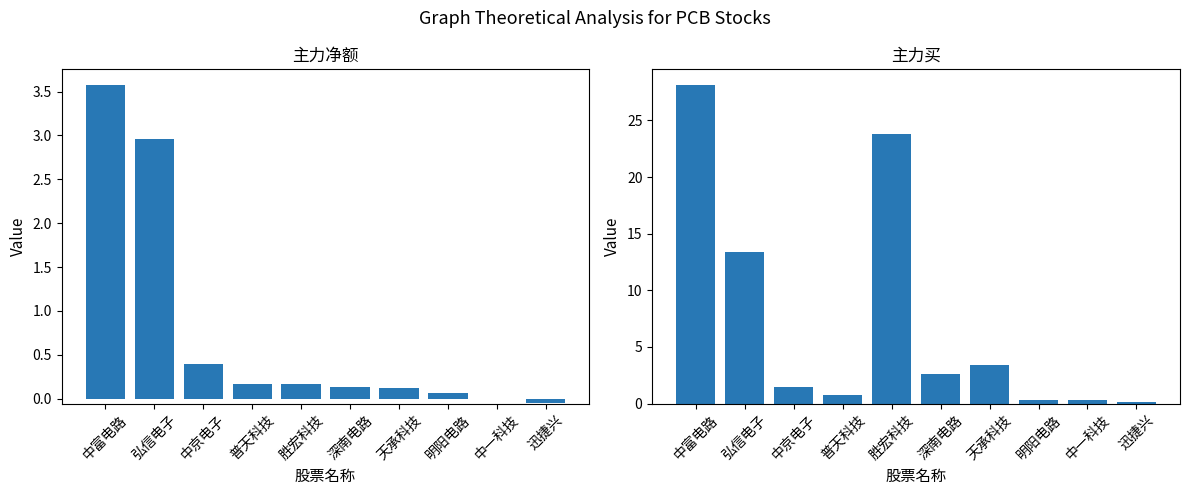

Which category has the highest value across all series?

中富电路